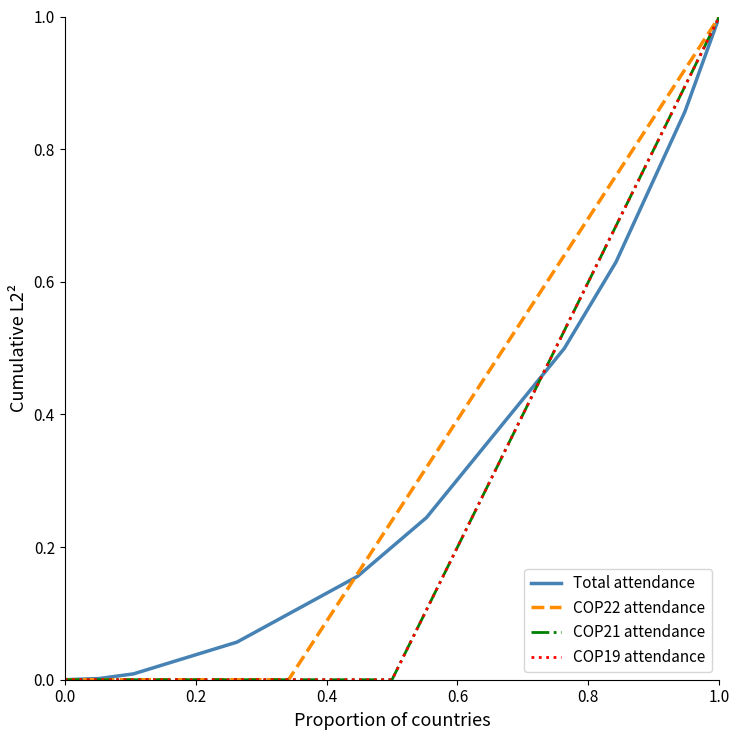

Is this an area chart (filled region under the line)?

No